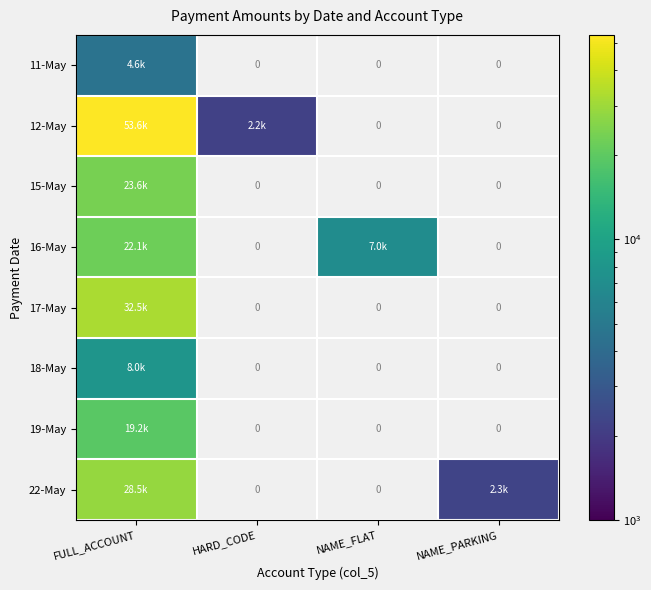

Which category has the highest value across all series?

FULL_ACCOUNT